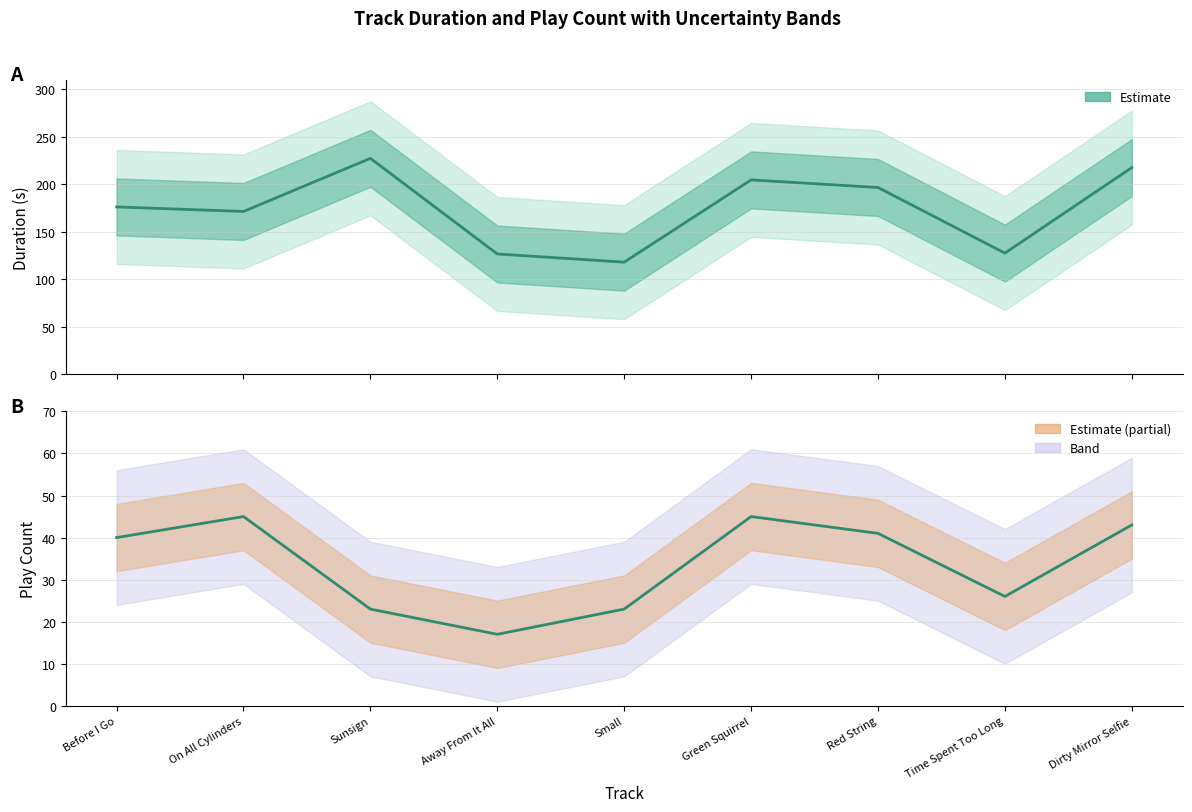

Is it true that Duration (s) equals 126.8 at Away From It All?

True